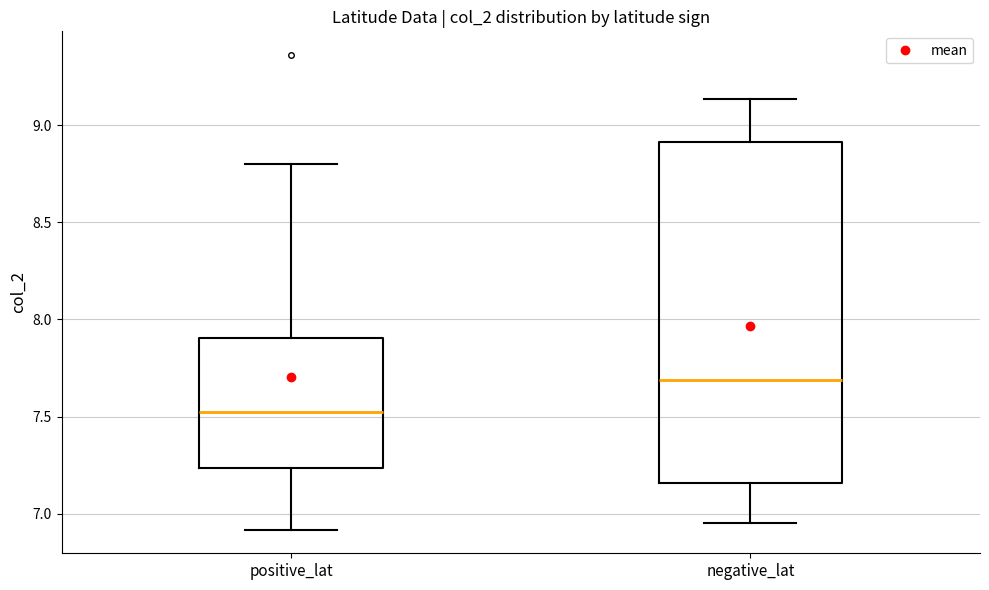

Where is the upper edge of the box for negative_lat on the y-axis? The values are not printed on the chart, so give them approximately, as read against the axis.

8.90